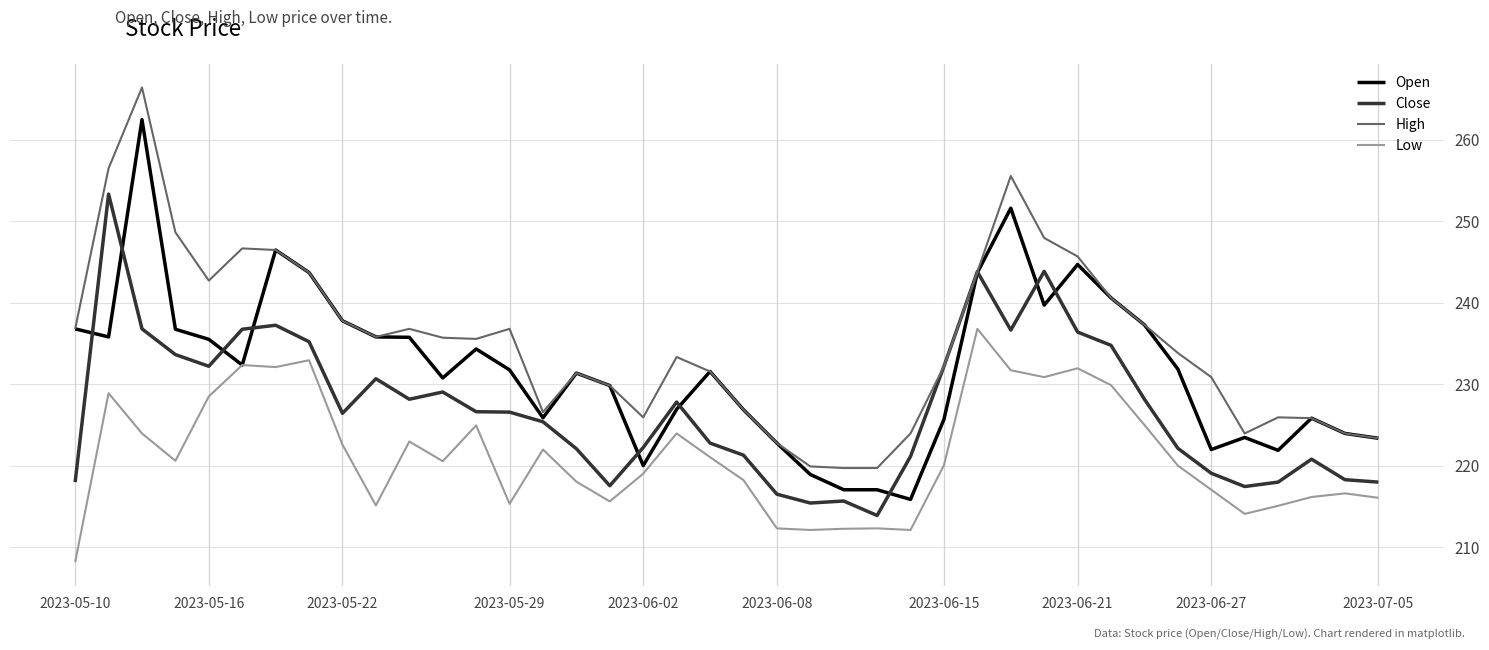

What is the difference between the second highest and minimum values in the High series?

36.8